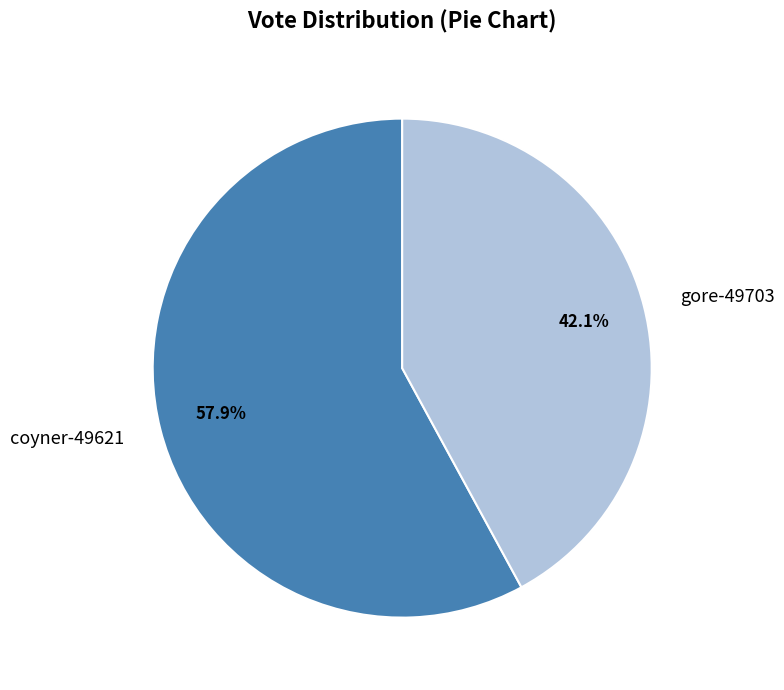

How many slices are in this pie chart?

2